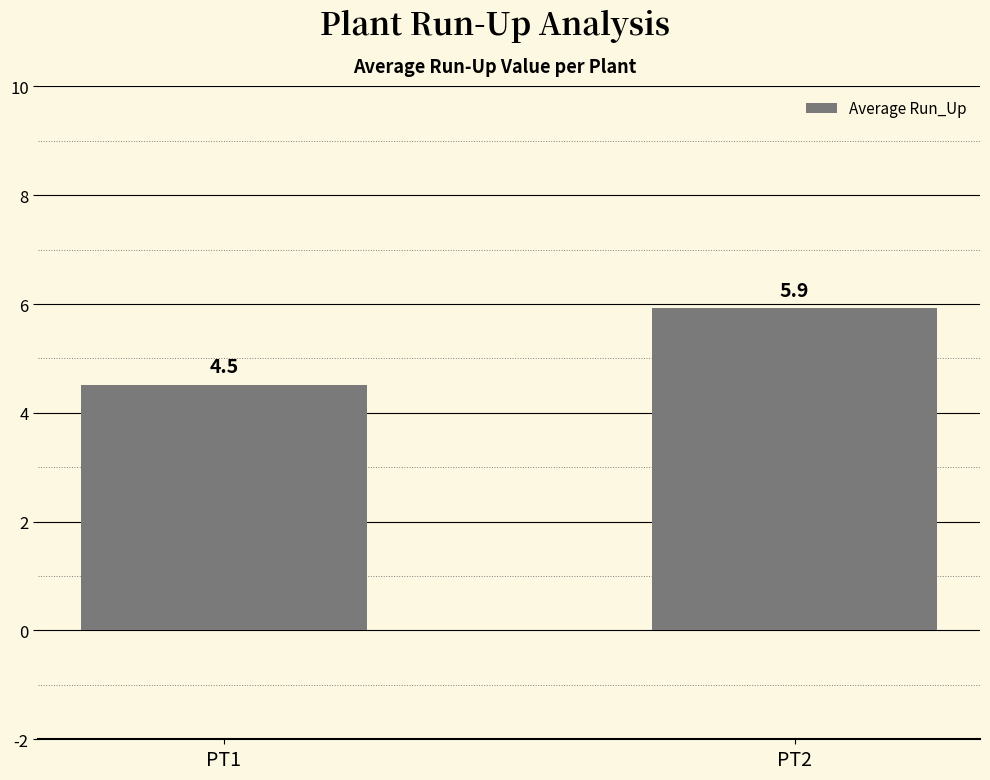

Reading right to left, extract all data points from this chart.

PT2=5.9	PT1=4.5